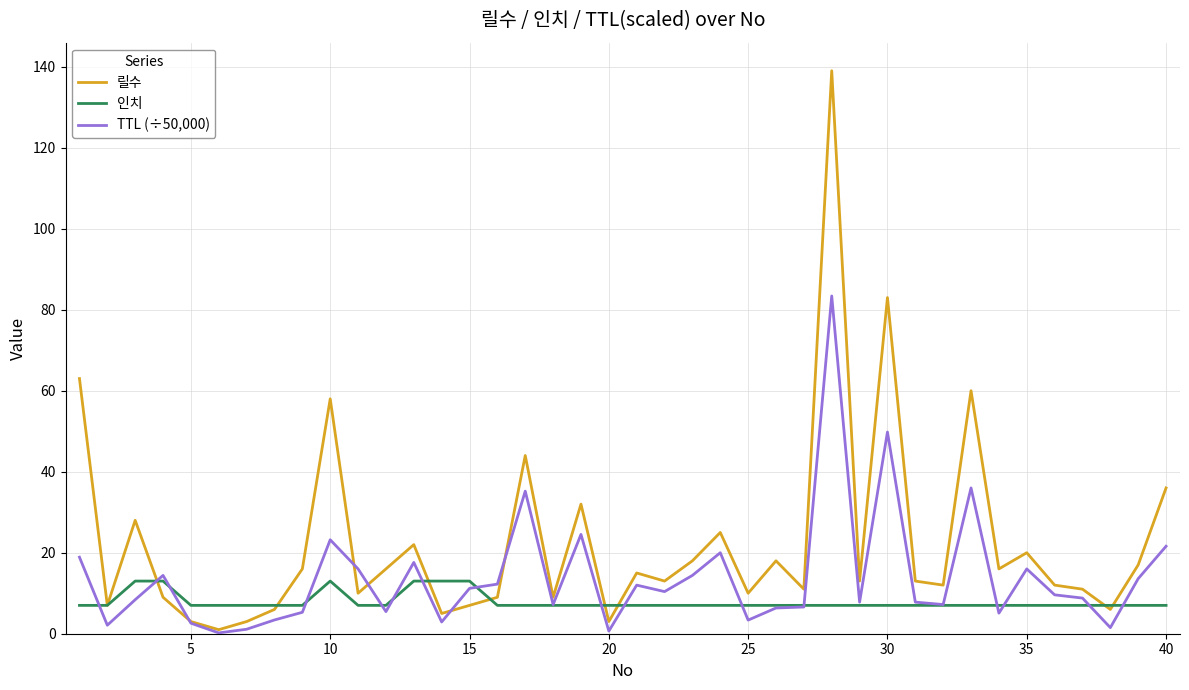

Which series has the largest total across all categories?

릴수